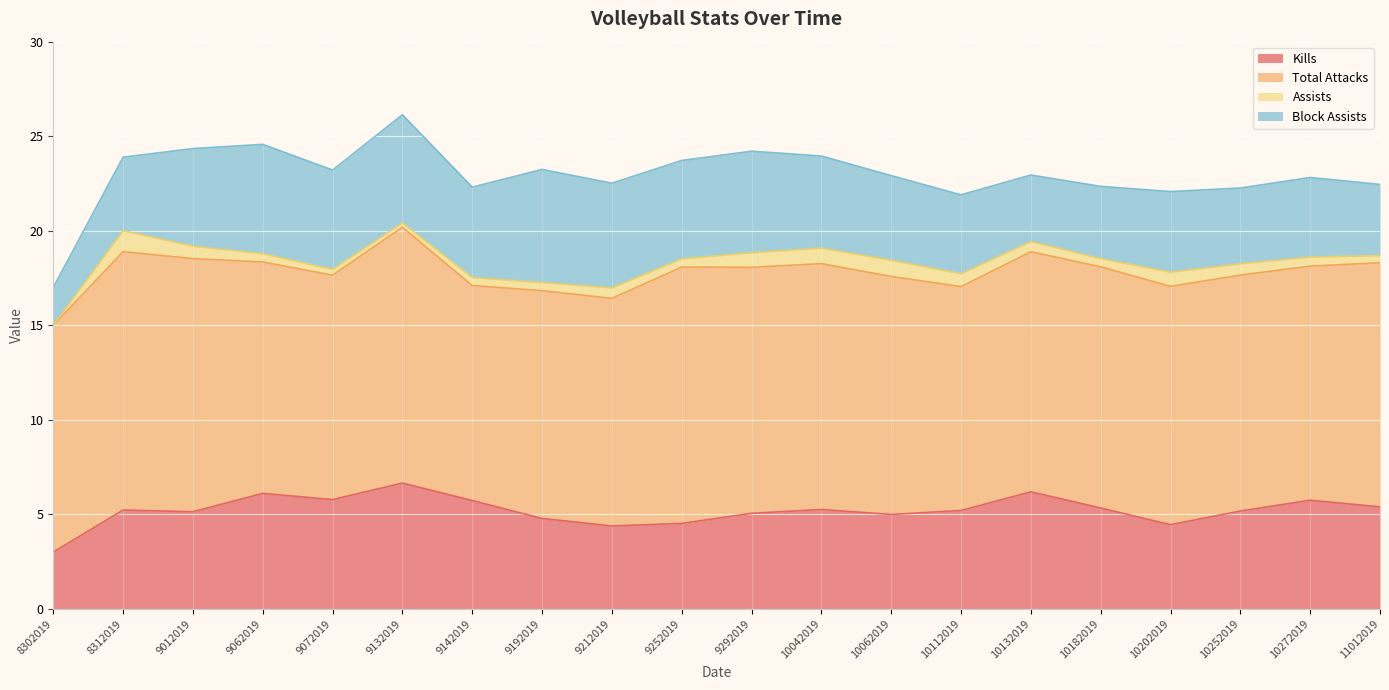

At which category does the chart reach its minimum across all series?

8302019